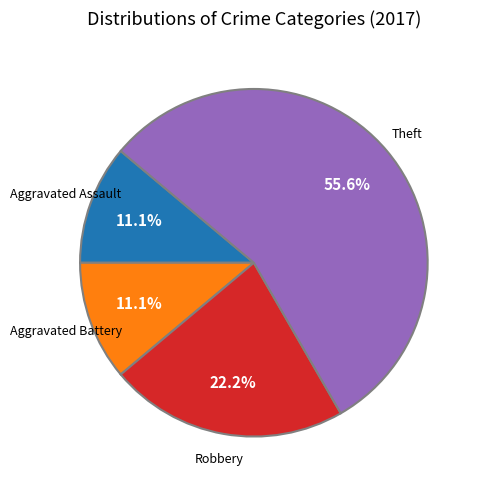

Is there any slice that represents more than half of the pie?

Yes